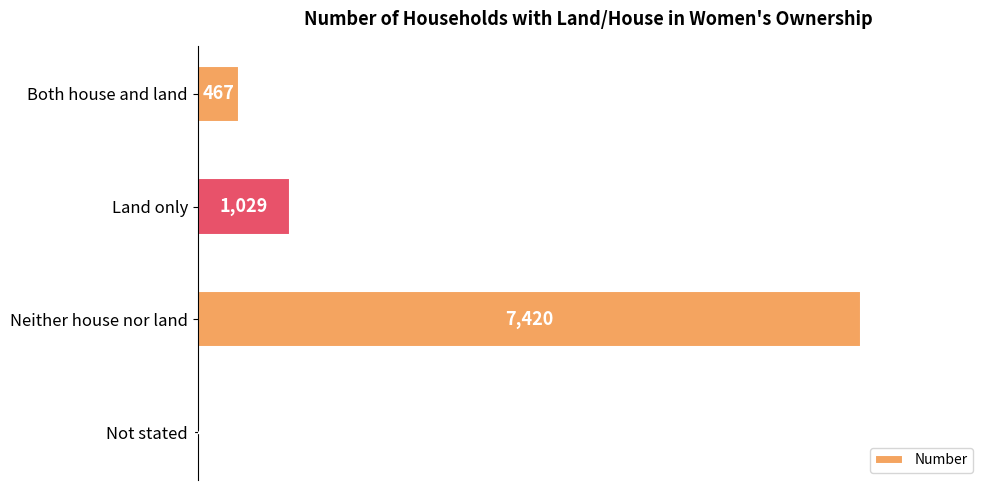

What is the greatest value displayed?

7420